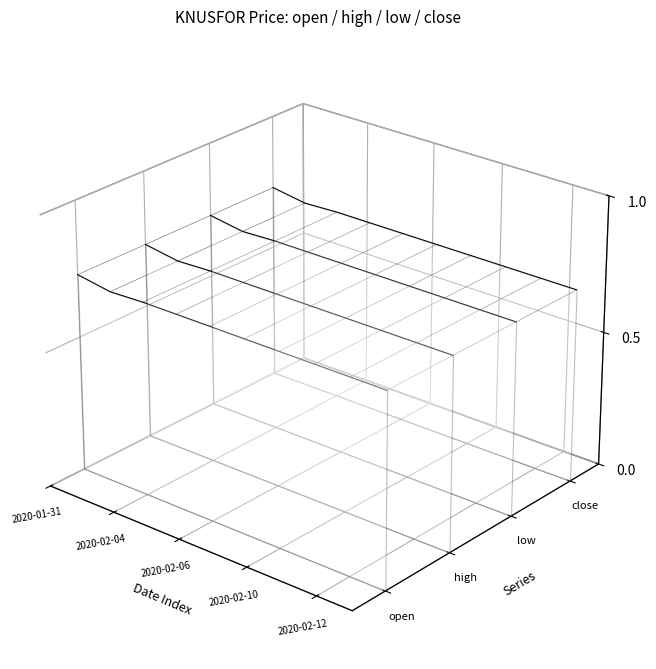

Rank the series at 2020-01-31 from lowest to highest value.

open, high, low, close